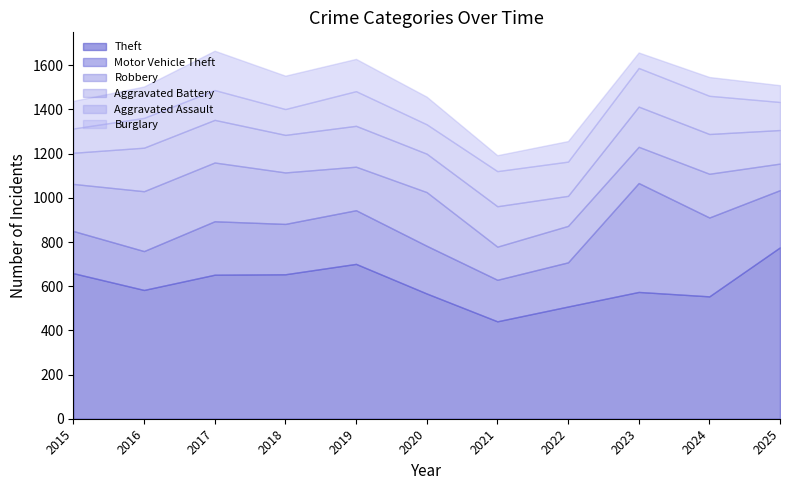

True or false: Aggravated Assault and Motor Vehicle Theft cross at least once.

False